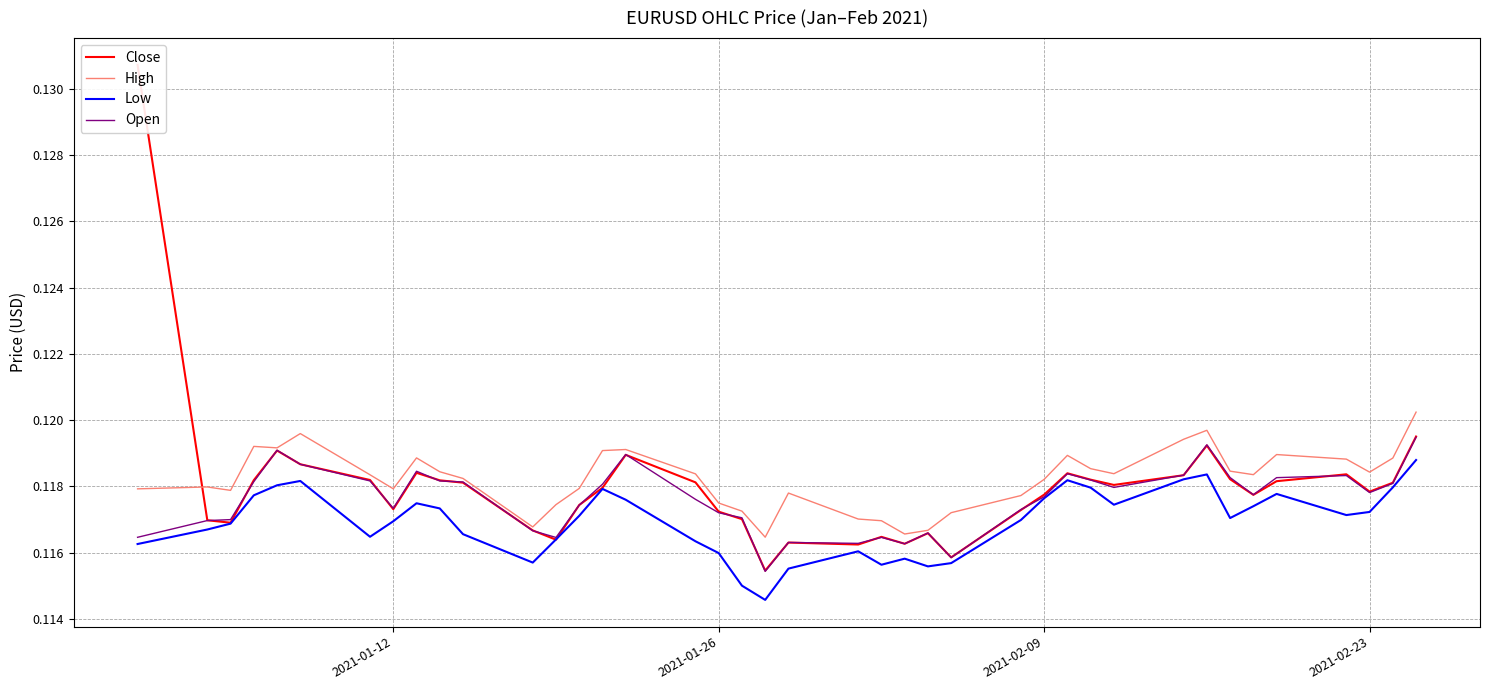

True or false: High and Low cross at least once.

False